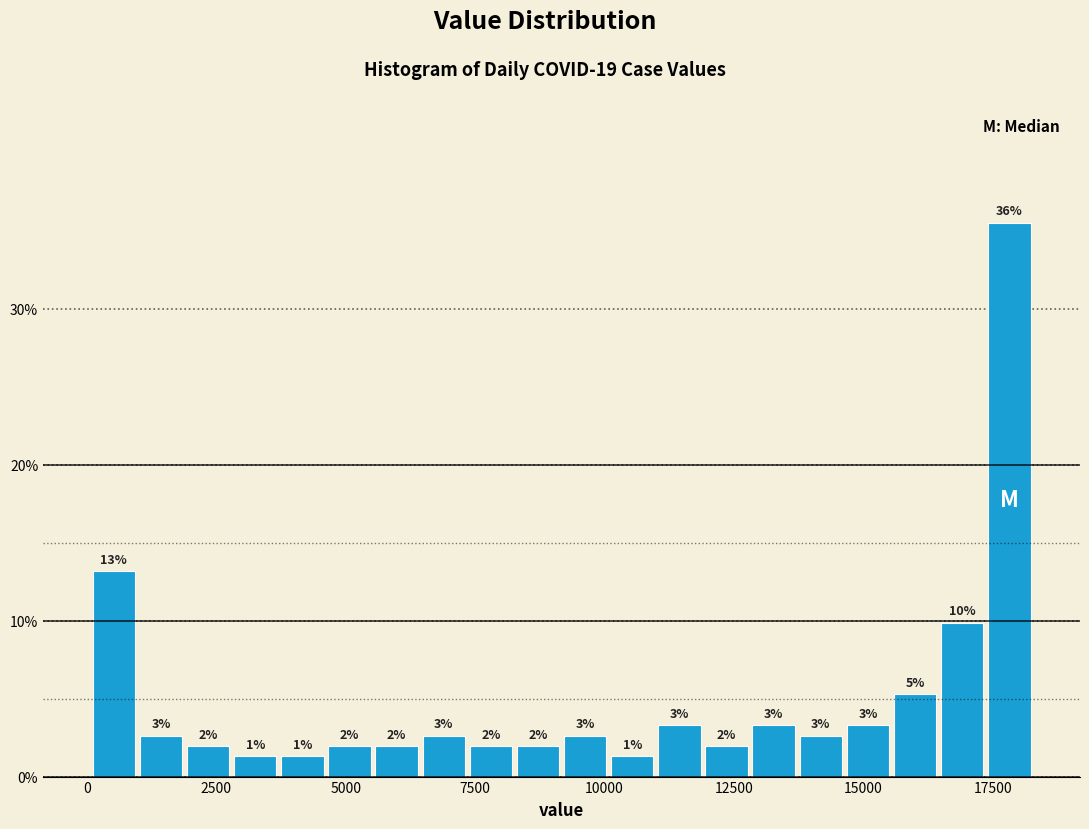

Around what value on the x-axis is the tallest bar? Give the approximate position of its centre, as read against the axis.

18000